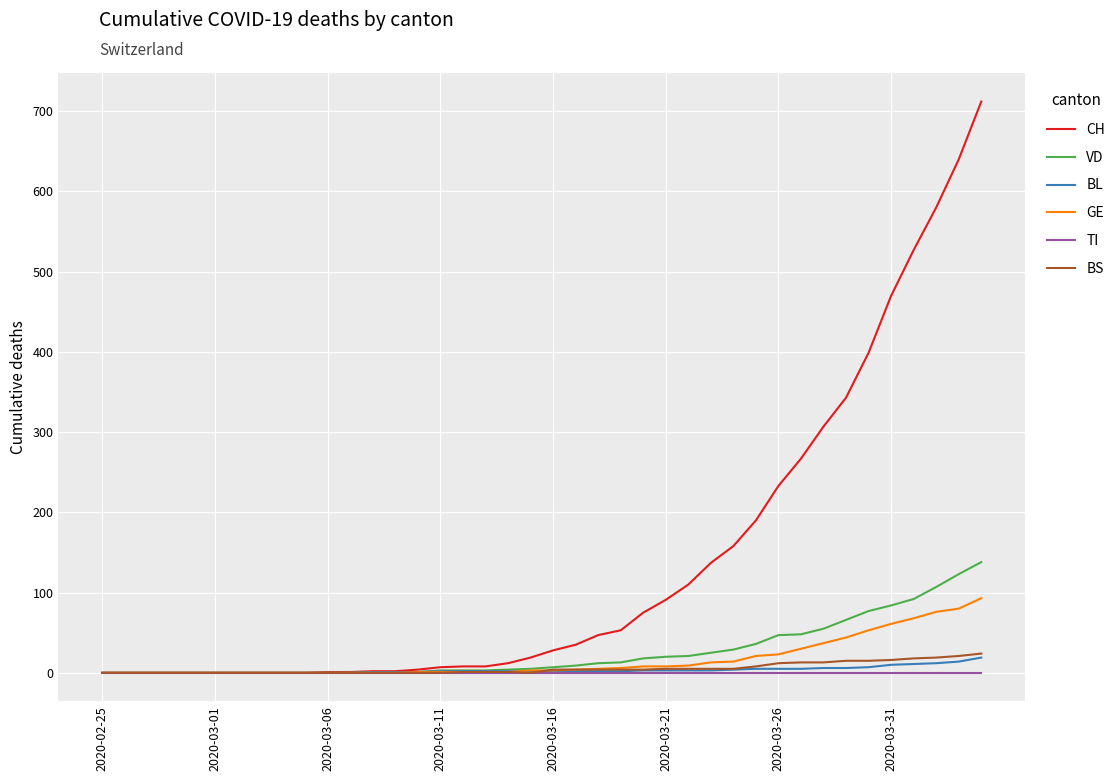

Which series has the widest spread of values?

CH